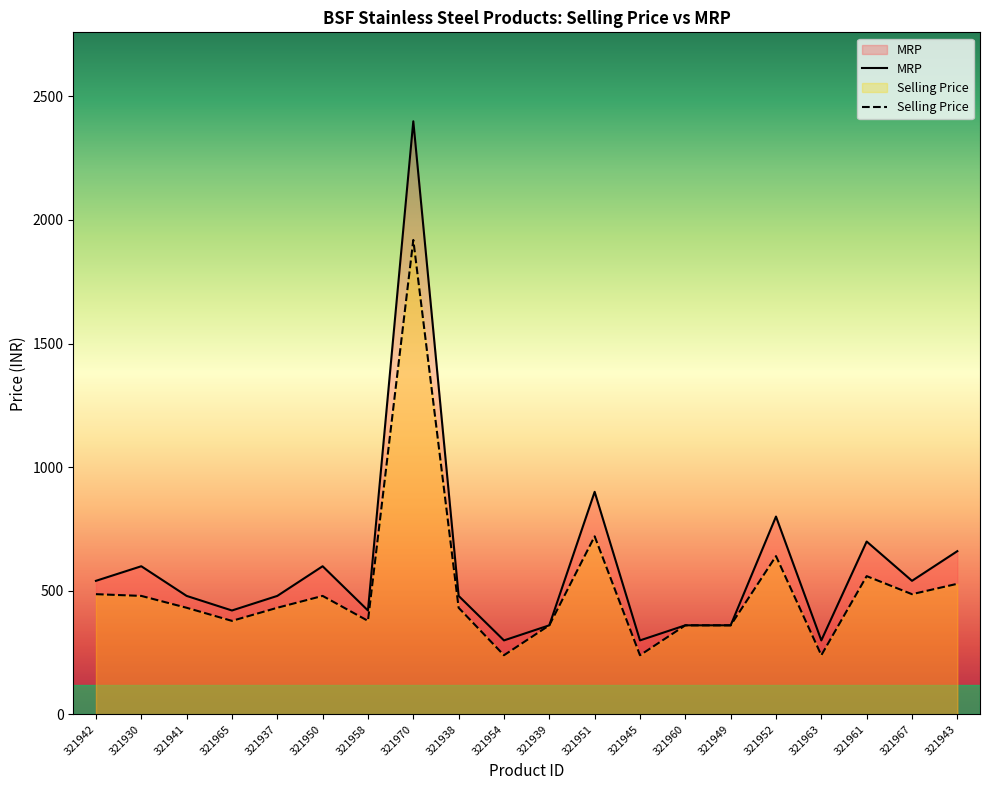

How many interior local peaks does the MRP series have?

6